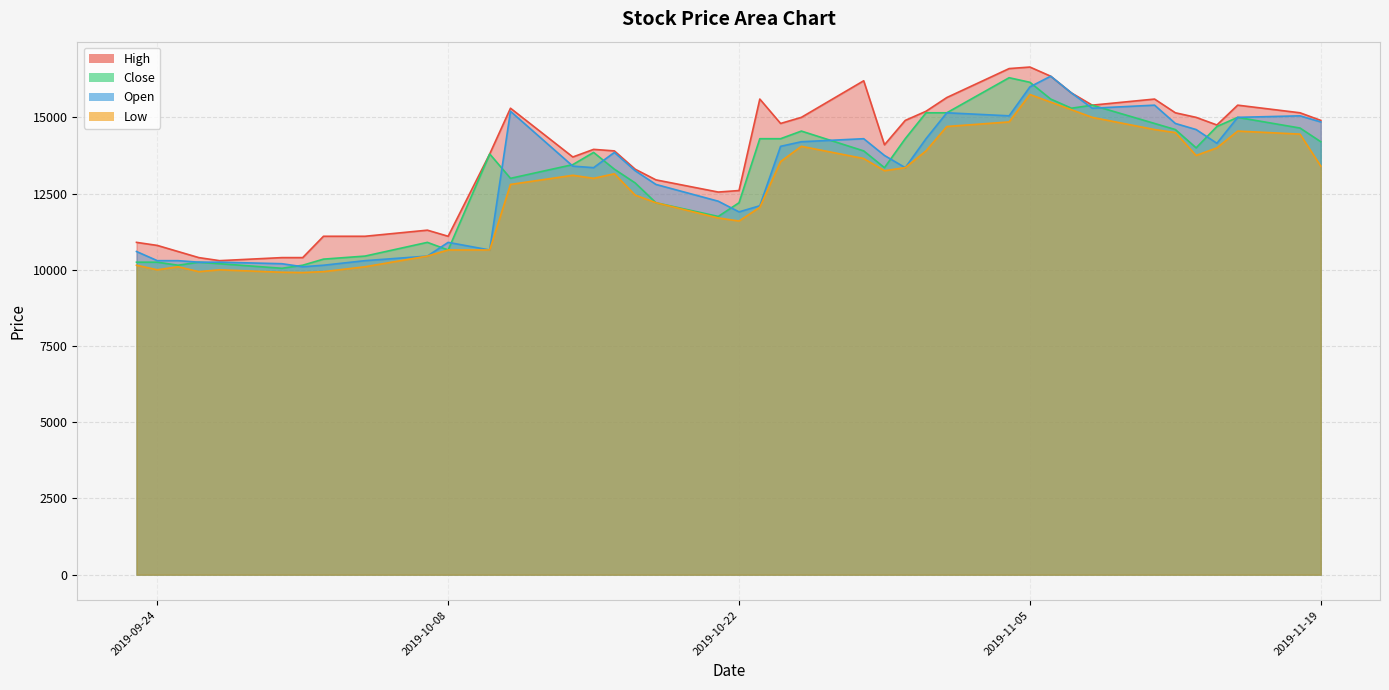

What are all the series names shown in the legend?

High, Low, Close, Open